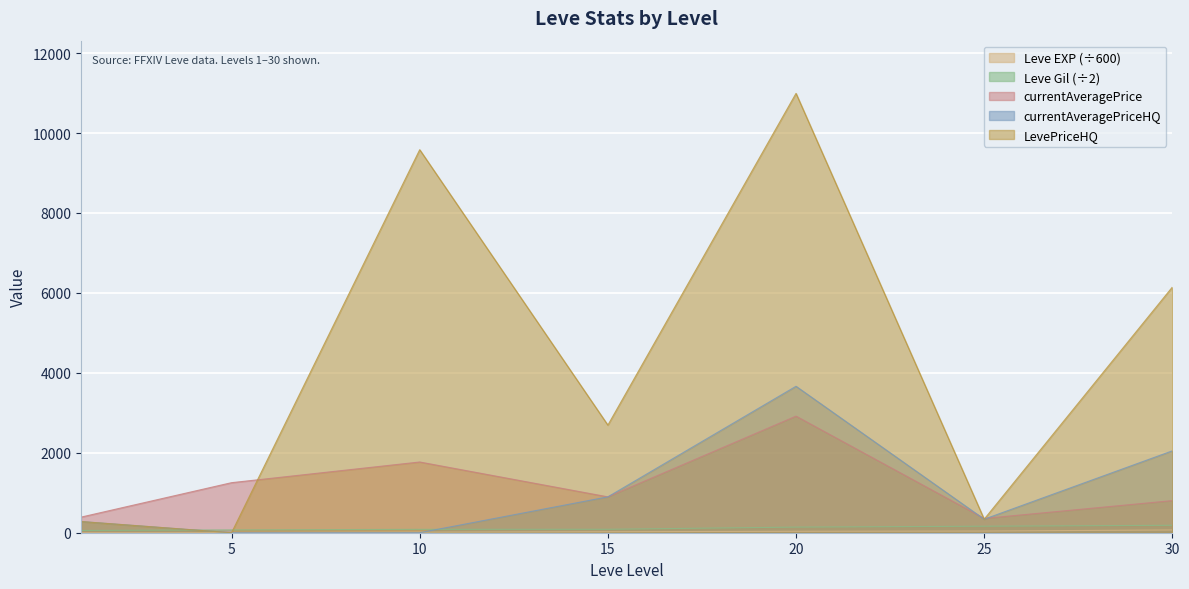

What is the value of the Leve Gil point at the 5th from the left?

140.5